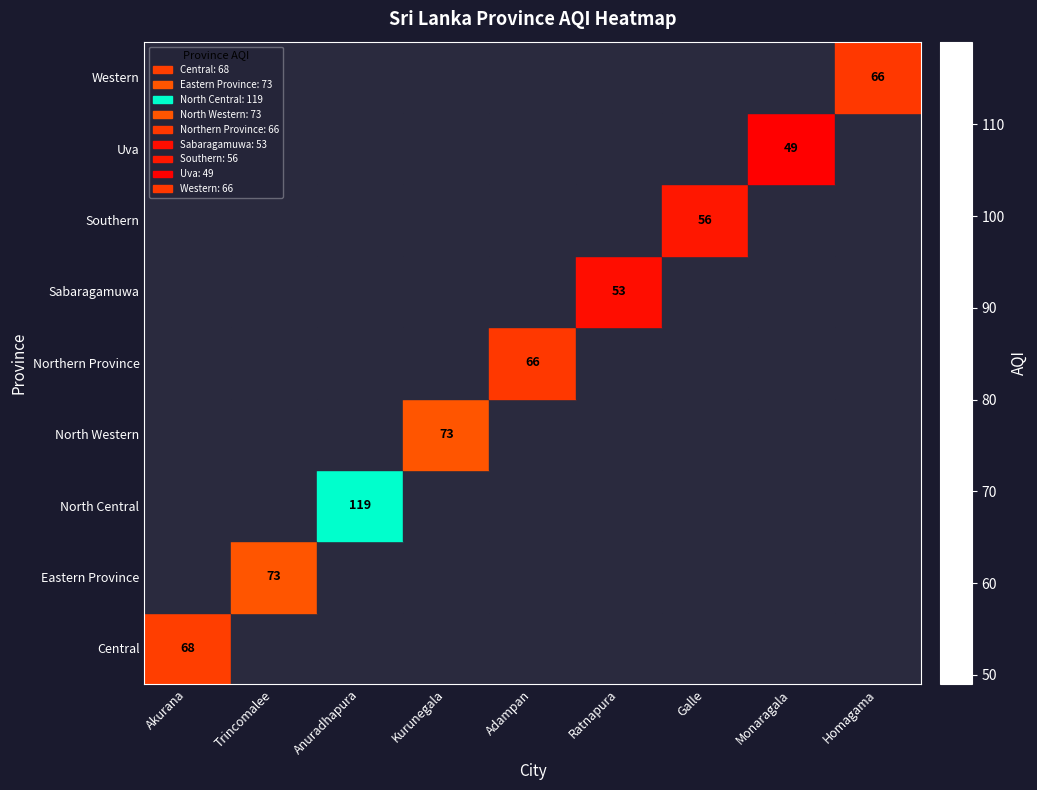

Is it true that Central equals 68 at Akurana?

True